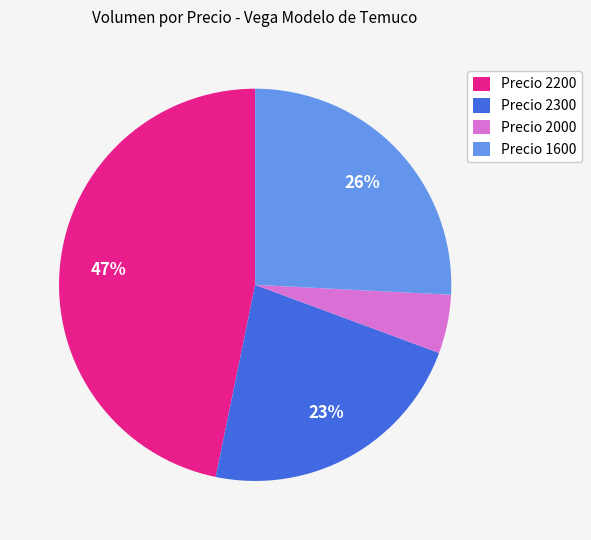

Which category has the biggest portion of the pie?

Precio 2200